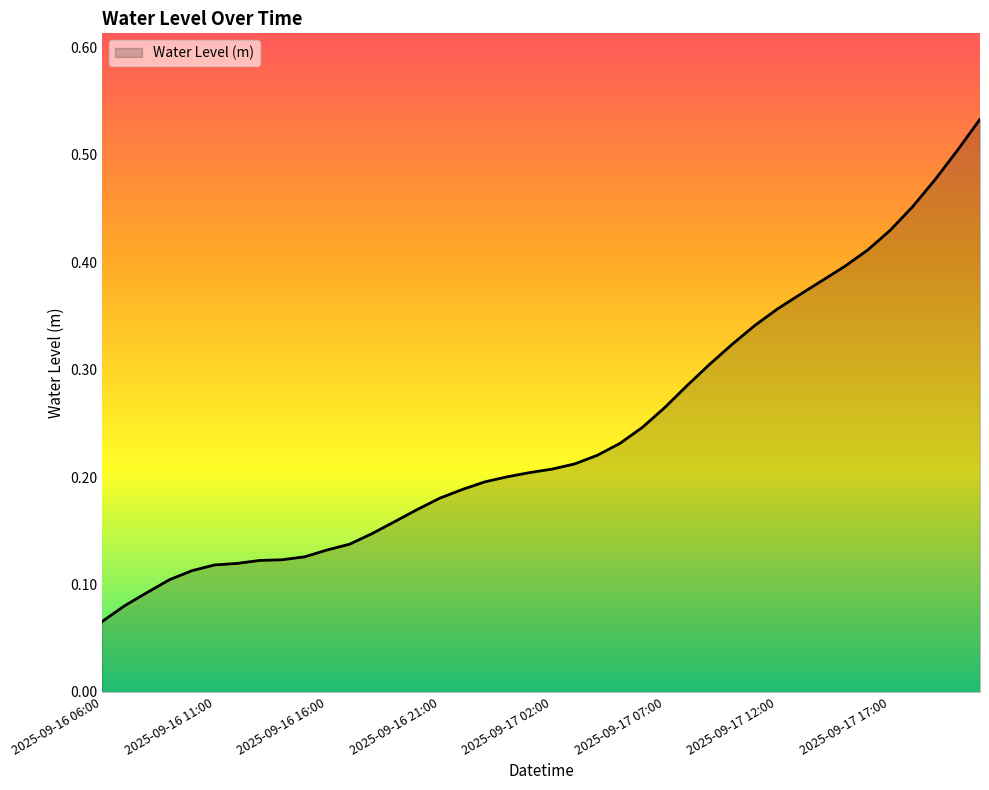

List the labels in order of value, largest first.

2025-09-17 21:00, 2025-09-17 20:00, 2025-09-17 19:00, 2025-09-17 18:00, 2025-09-17 17:00, 2025-09-17 16:00, 2025-09-17 15:00, 2025-09-17 14:00, 2025-09-17 13:00, 2025-09-17 12:00, 2025-09-17 11:00, 2025-09-17 10:00, 2025-09-17 09:00, 2025-09-17 08:00, 2025-09-17 07:00, 2025-09-17 06:00, 2025-09-17 05:00, 2025-09-17 04:00, 2025-09-17 03:00, 2025-09-17 02:00, 2025-09-17 01:00, 2025-09-17 00:00, 2025-09-16 23:00, 2025-09-16 22:00, 2025-09-16 21:00, 2025-09-16 20:00, 2025-09-16 19:00, 2025-09-16 18:00, 2025-09-16 17:00, 2025-09-16 16:00, 2025-09-16 15:00, 2025-09-16 14:00, 2025-09-16 13:00, 2025-09-16 12:00, 2025-09-16 11:00, 2025-09-16 10:00, 2025-09-16 09:00, 2025-09-16 08:00, 2025-09-16 07:00, 2025-09-16 06:00